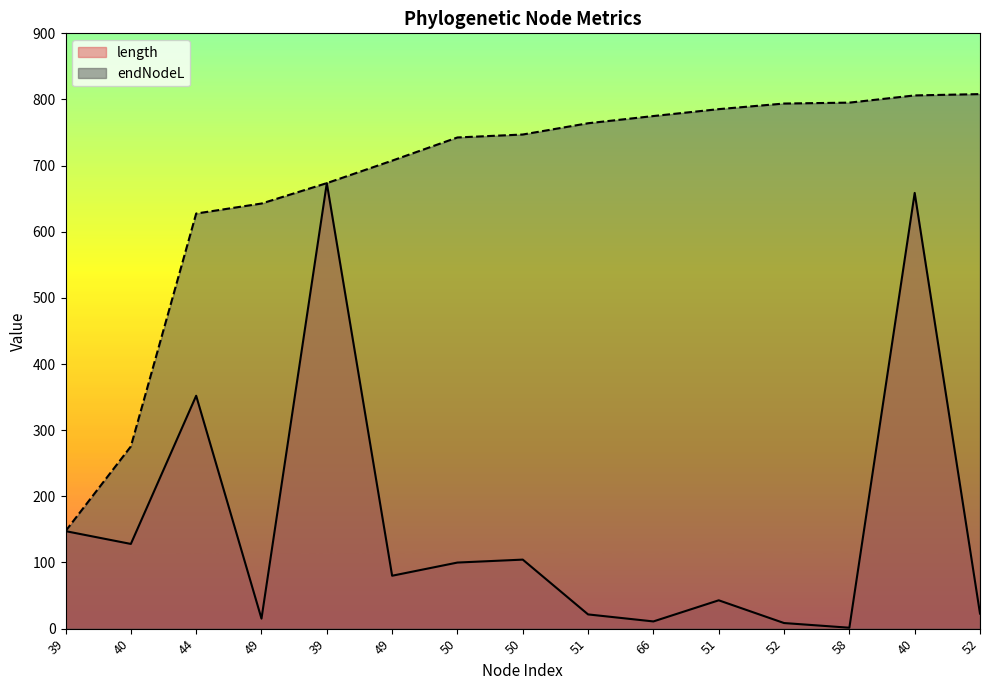

Reading left to right, what are all the values shown in this chart?

length: 147.4	128.0	352.1	15.2	673.6	80.0	99.9	104.3	21.5	10.9	42.8	8.5	1.4	658.7	22.7
endNodeL: 147.4	275.5	627.5	642.7	673.6	707.5	742.6	747.0	764.1	775.0	785.4	793.9	795.2	806.1	808.1